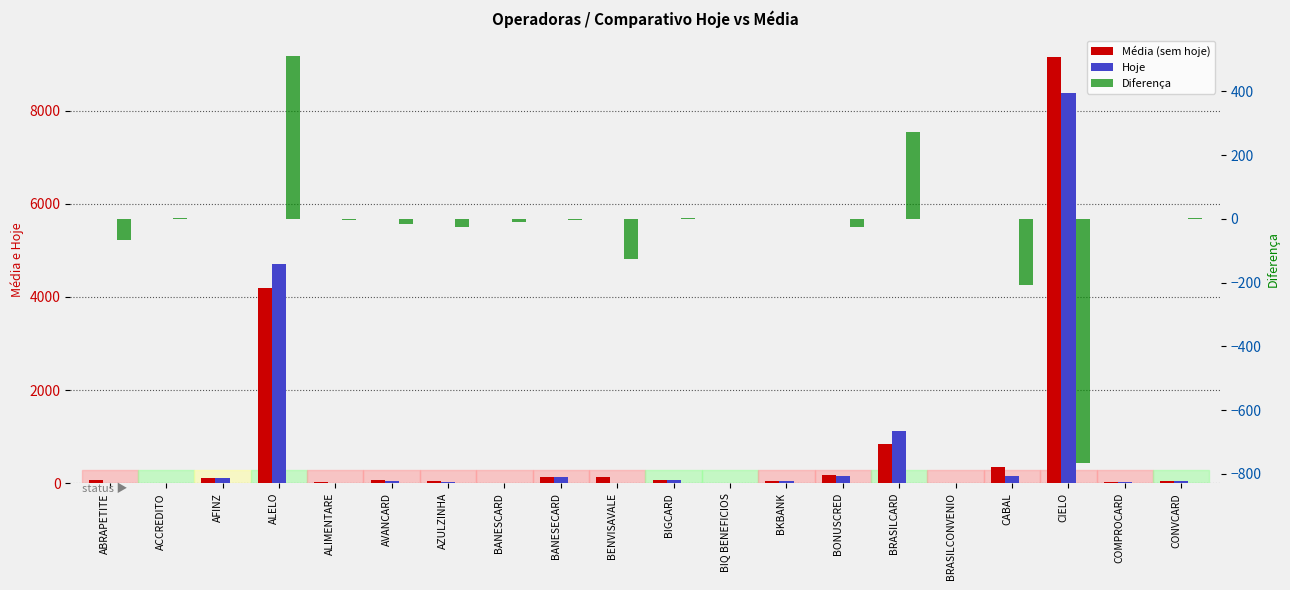

What is the spread (max minus min) of values at CIELO?

9916